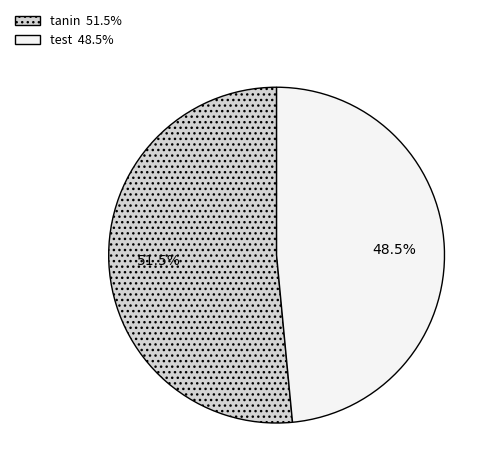

To the nearest percent, what is the combined percentage of test and tanin?

100%